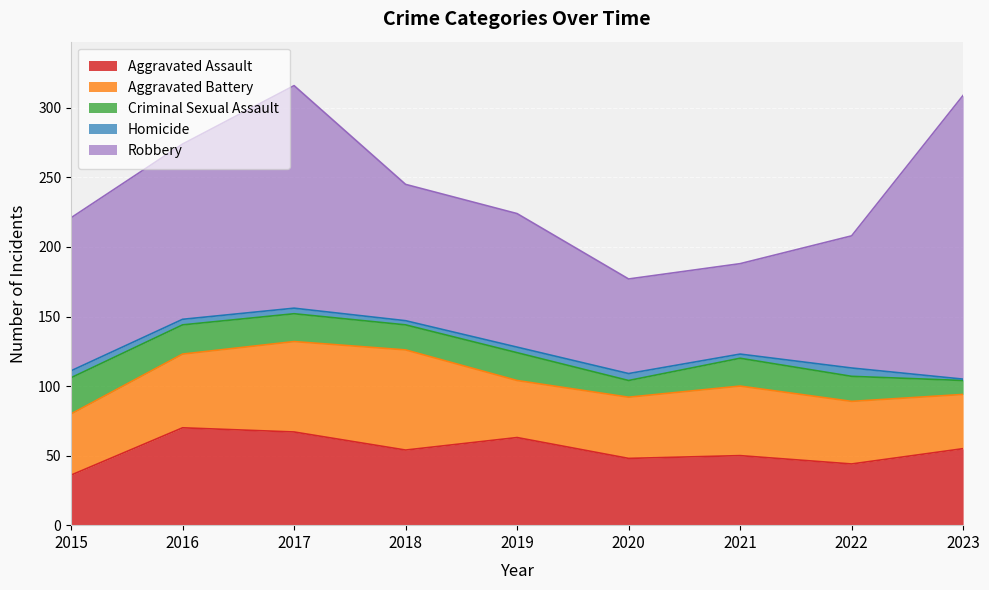

What is the minimum value for Aggravated Assault?

36